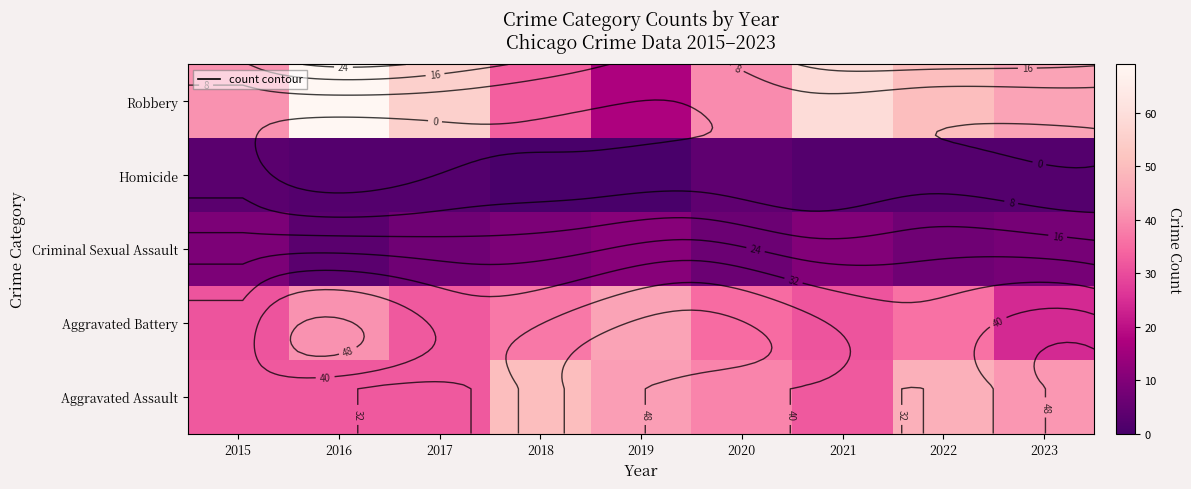

Between 2015 and 2022, which series saw the biggest shift?

Aggravated Assault